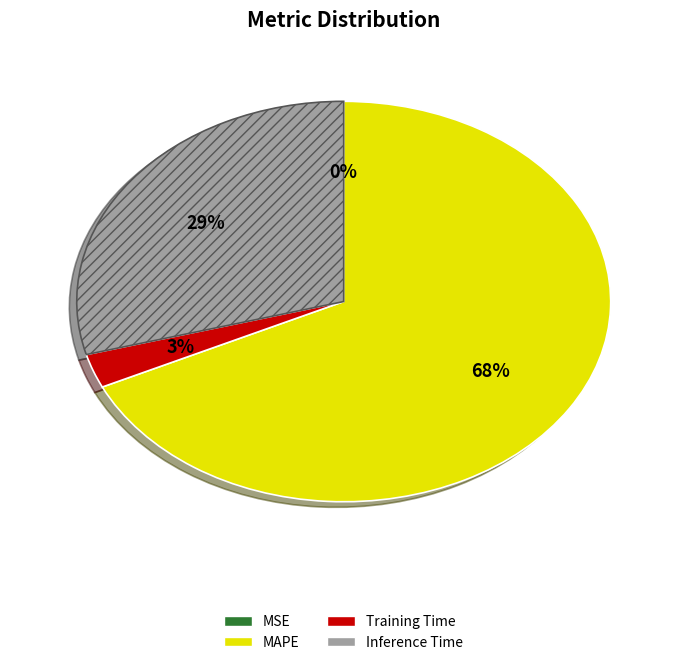

What percentage is the MAPE slice, to the nearest percent?

68%